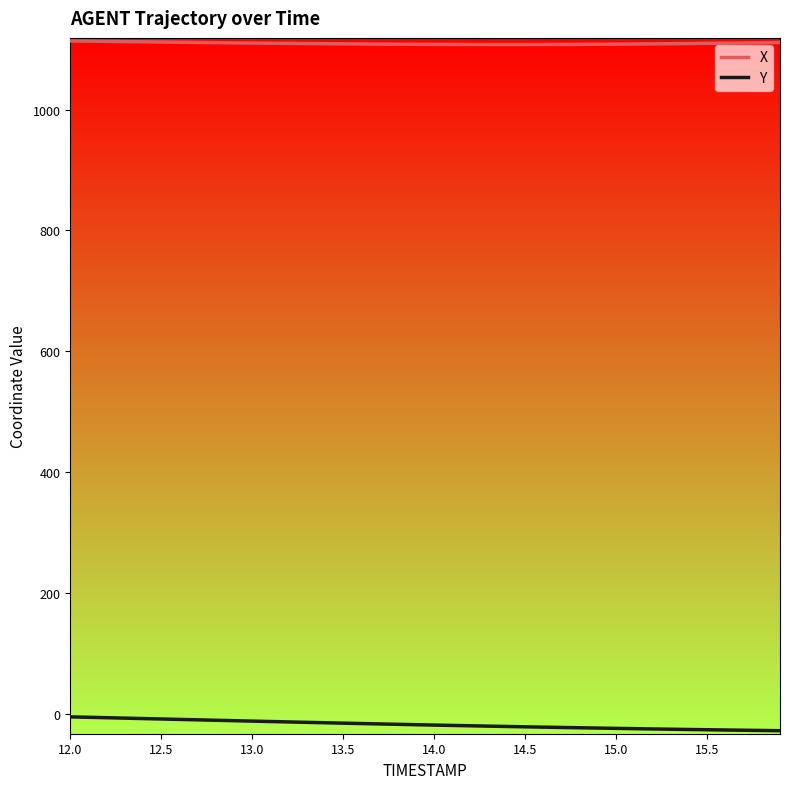

Which series has the largest range (max minus min)?

Y